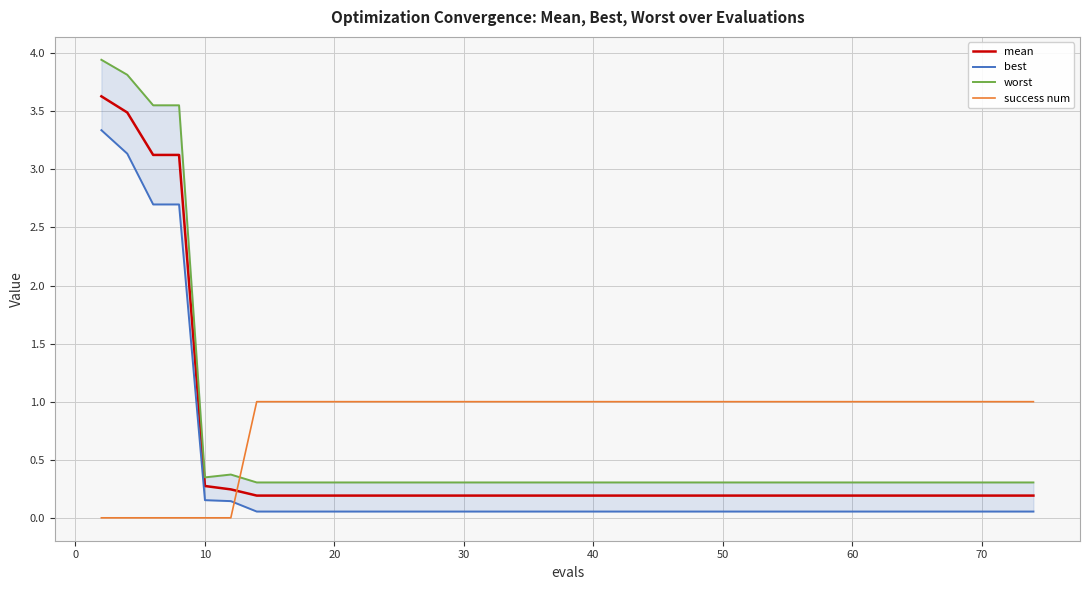

How many interior local peaks does the worst series have?

1